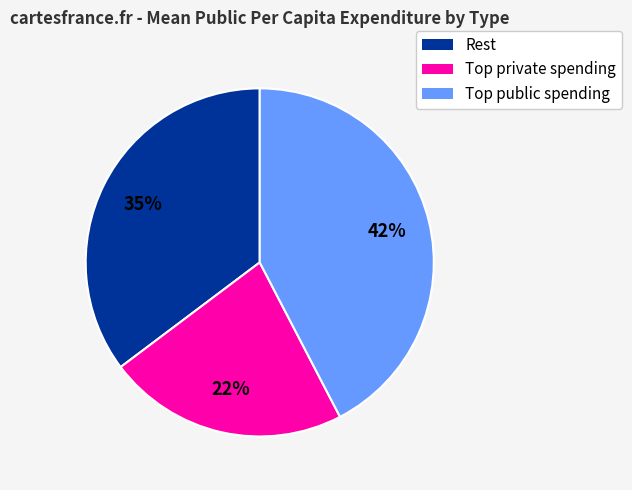

Does any single category account for the majority?

No